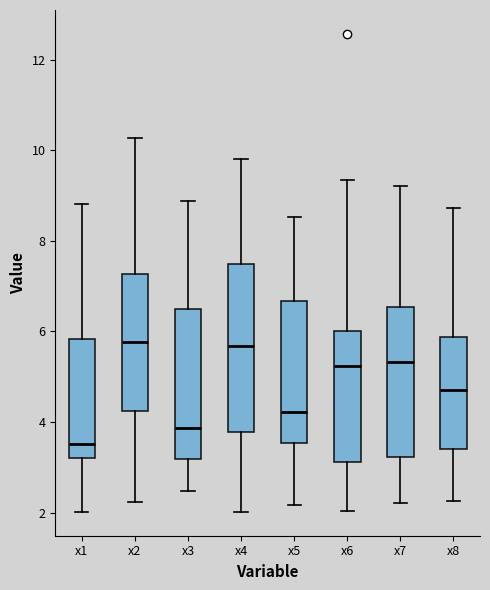

Where does the lower whisker of the box for x8 end on the y-axis? The values are not printed on the chart, so give them approximately, as read against the axis.

2.2